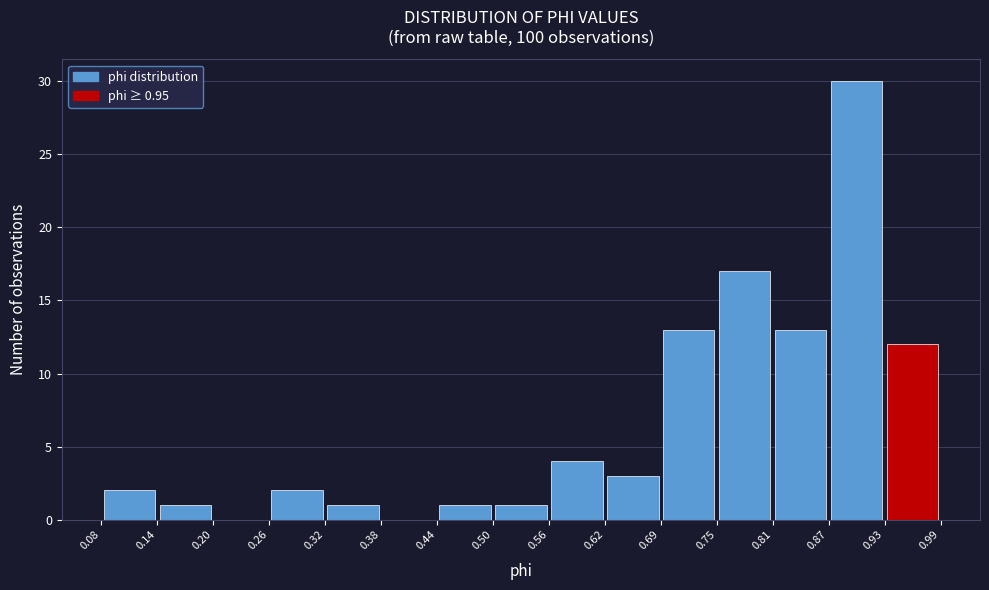

Over which range of the x-axis is the bar tallest?

0.87 to 0.93